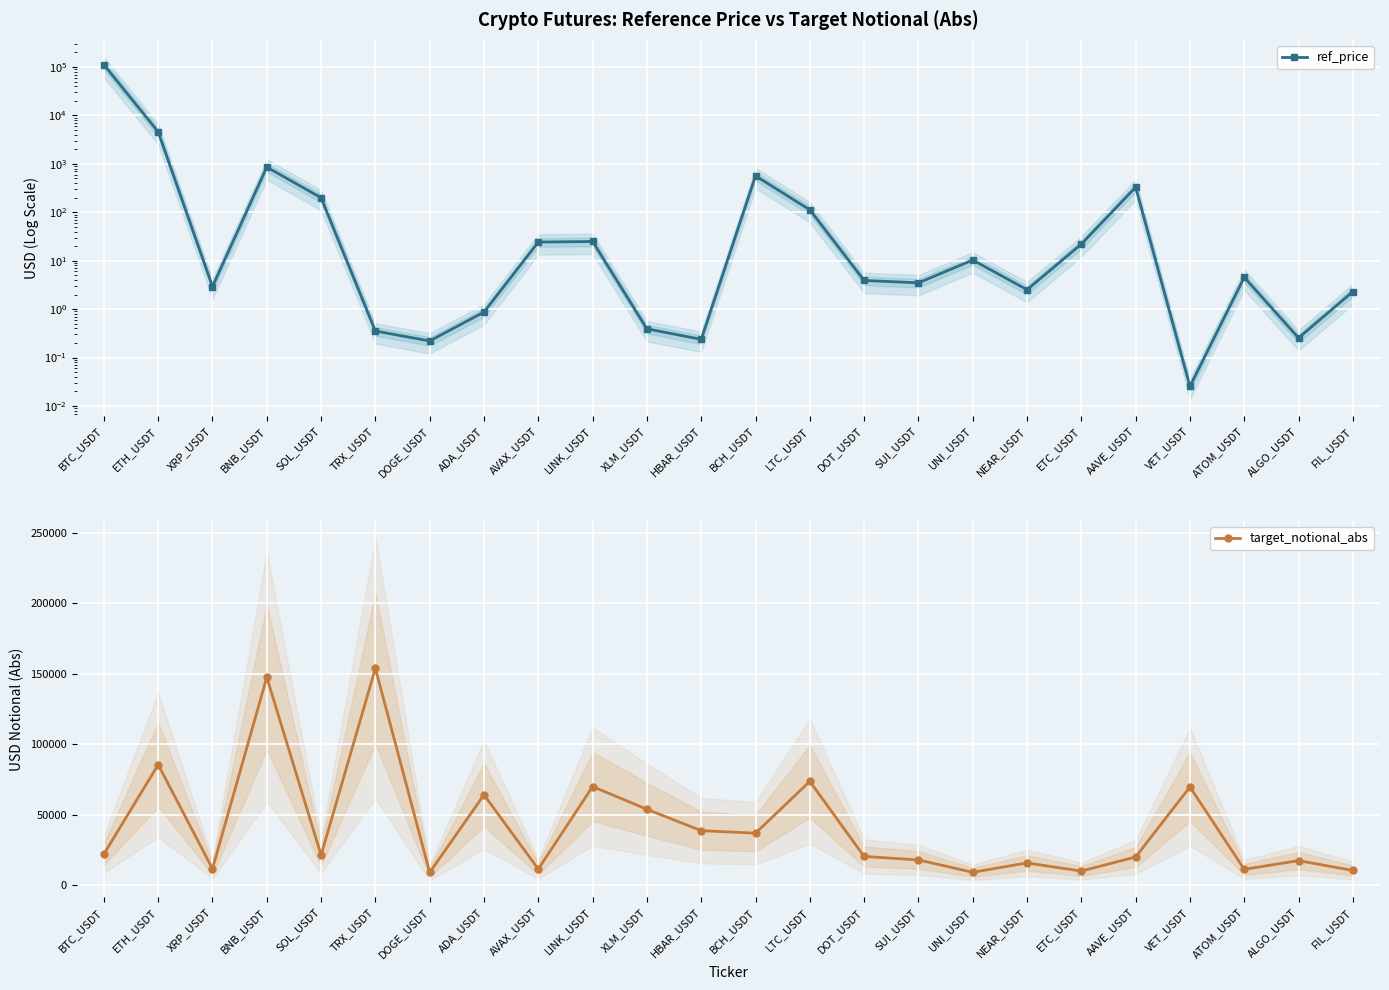

Reading right to left, what are all the values shown in this chart?

ref_price: 2.3	0.3	4.5	0.0	329.8	22.1	2.5	10.3	3.5	3.9	112.5	566.4	0.2	0.4	25.0	24.3	0.9	0.2	0.4	199.9	858.9	2.9	4589.6	111469.7
target_notional_abs: 10386.3	17357.1	11173.4	69640.0	19963.1	9945.3	15725.8	9097.5	17849.4	20334.6	73584.2	36837.7	38611.9	53777.4	69870.1	11386.5	64045.4	8960.4	153797.8	21268.7	147410.3	11582.4	85423.5	21971.1